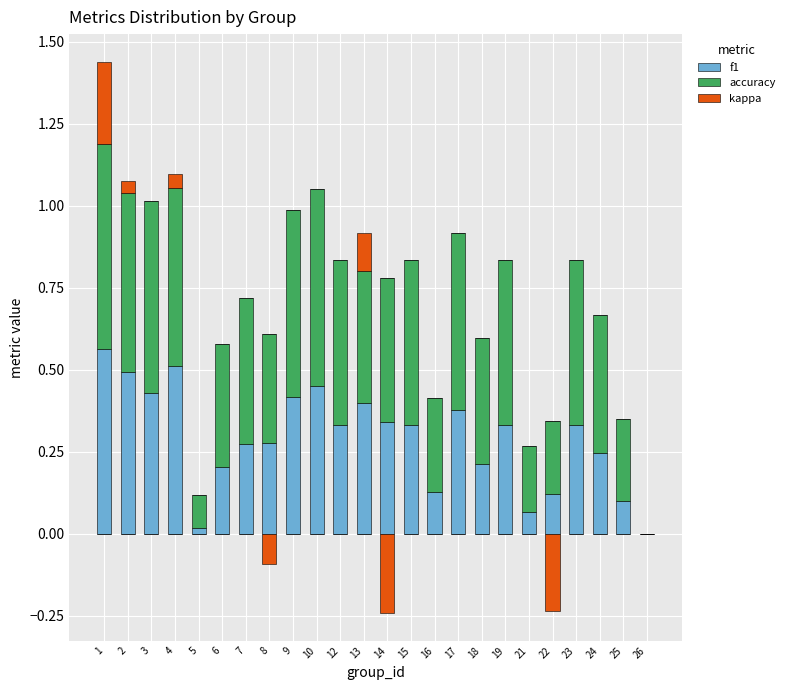

What is the value of the accuracy bar at the 12th from the left?

0.4